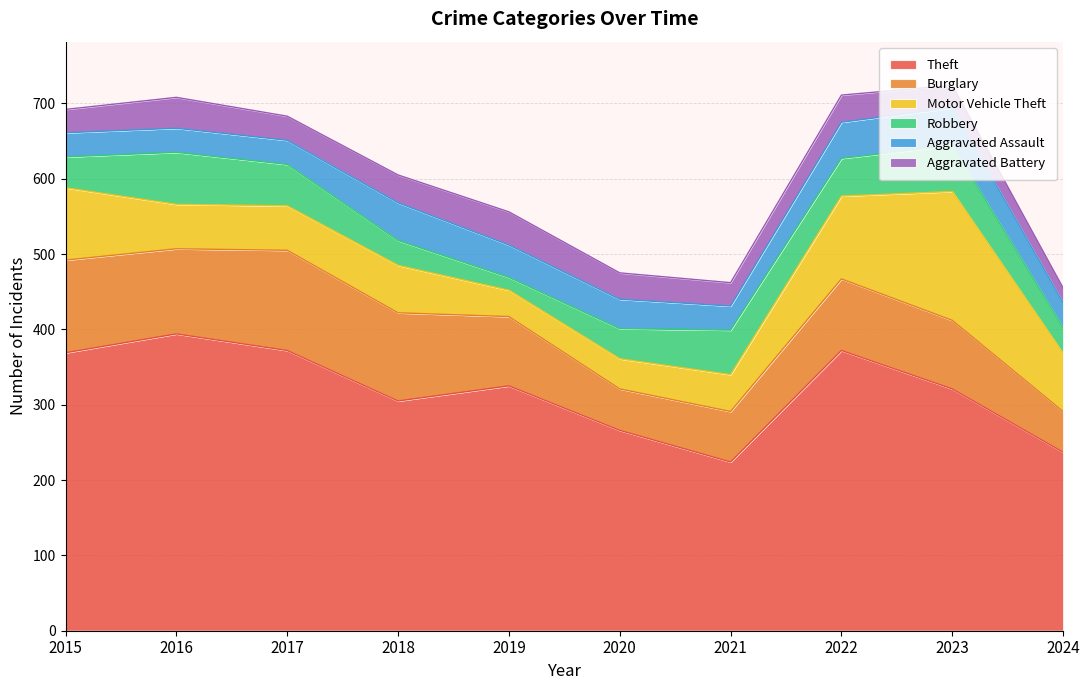

In Theft, how many points are lower than both neighbors (excluding endpoints)?

2